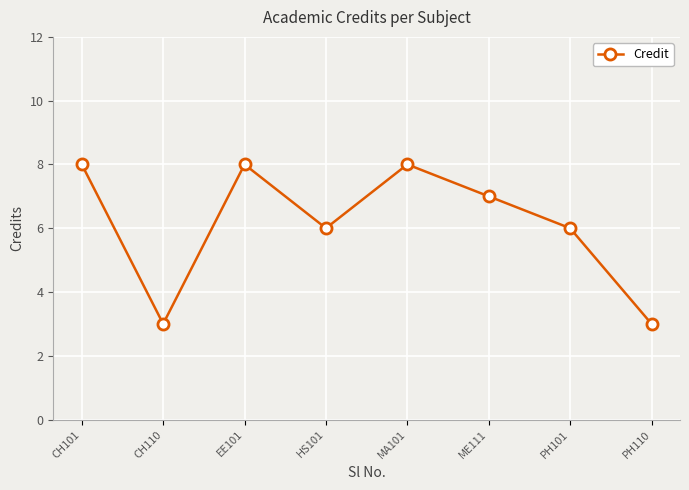

Reading left to right, extract all data points from this chart.

8	3	8	6	8	7	6	3